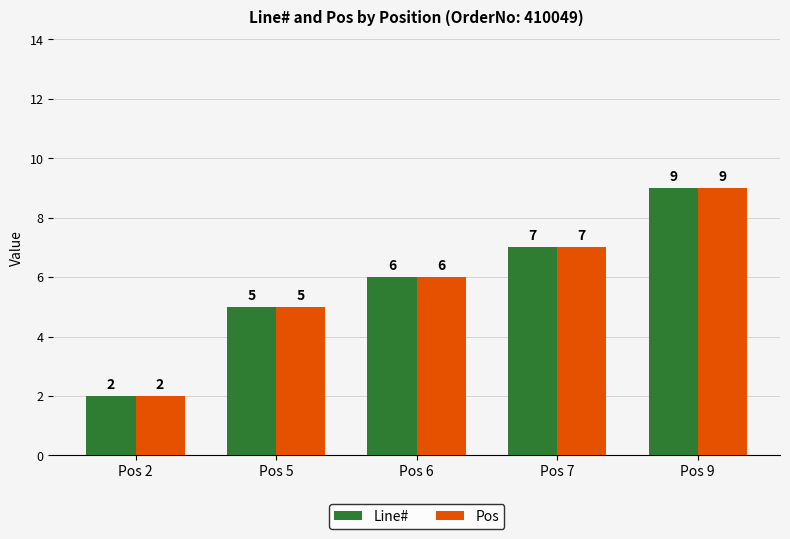

Is it true that Line# equals 8 at Pos 5?

False